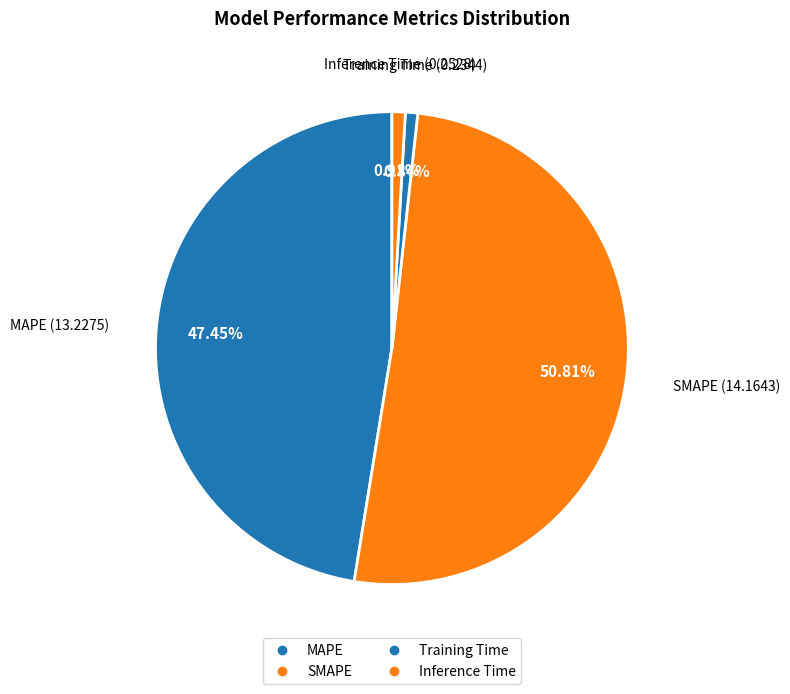

Rank the categories by value from lowest to highest.

Training Time, Inference Time, MAPE, SMAPE